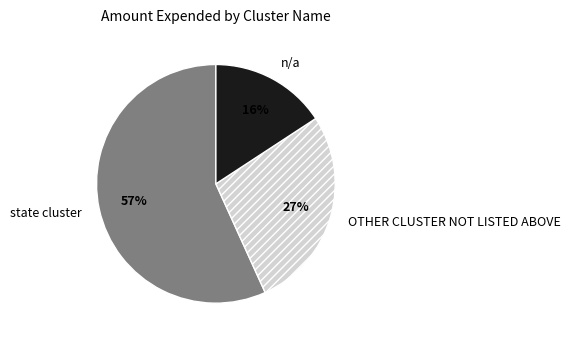

What is the largest slice in the pie chart?

state cluster